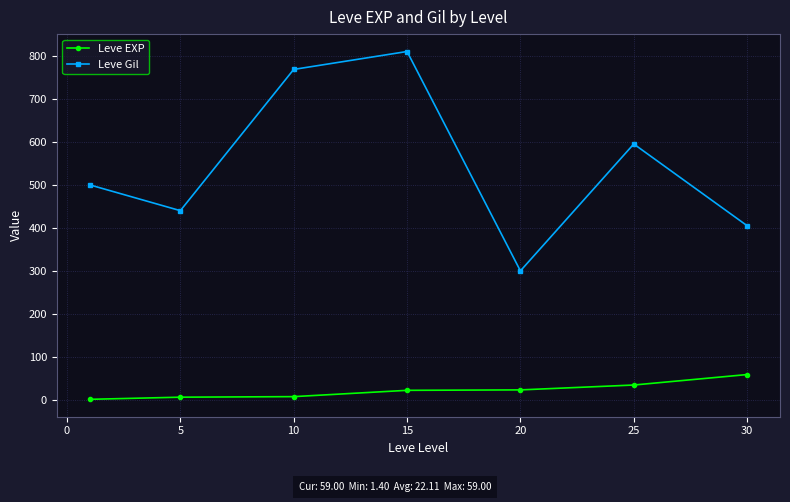

What are all the series names shown in the legend?

Leve EXP, Leve Gil